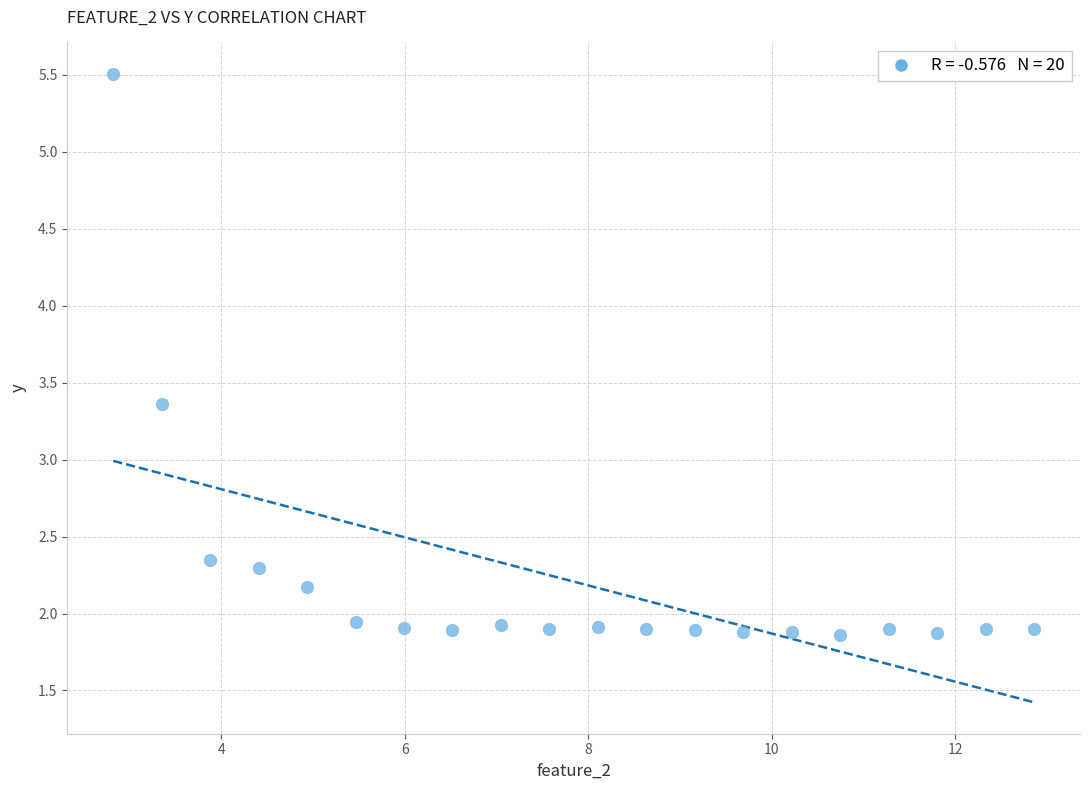

What Y value in the scatter plot is closest to 3?

3.4